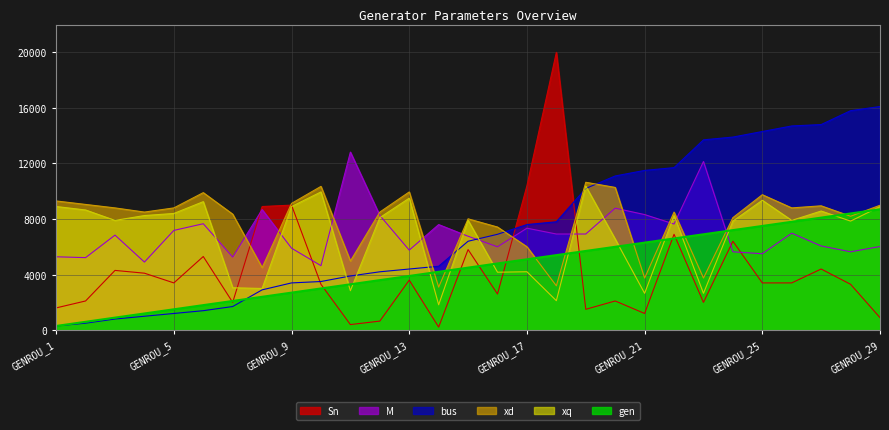

Is the value of bus at GENROU_23 greater than the value of M at GENROU_20?

Yes